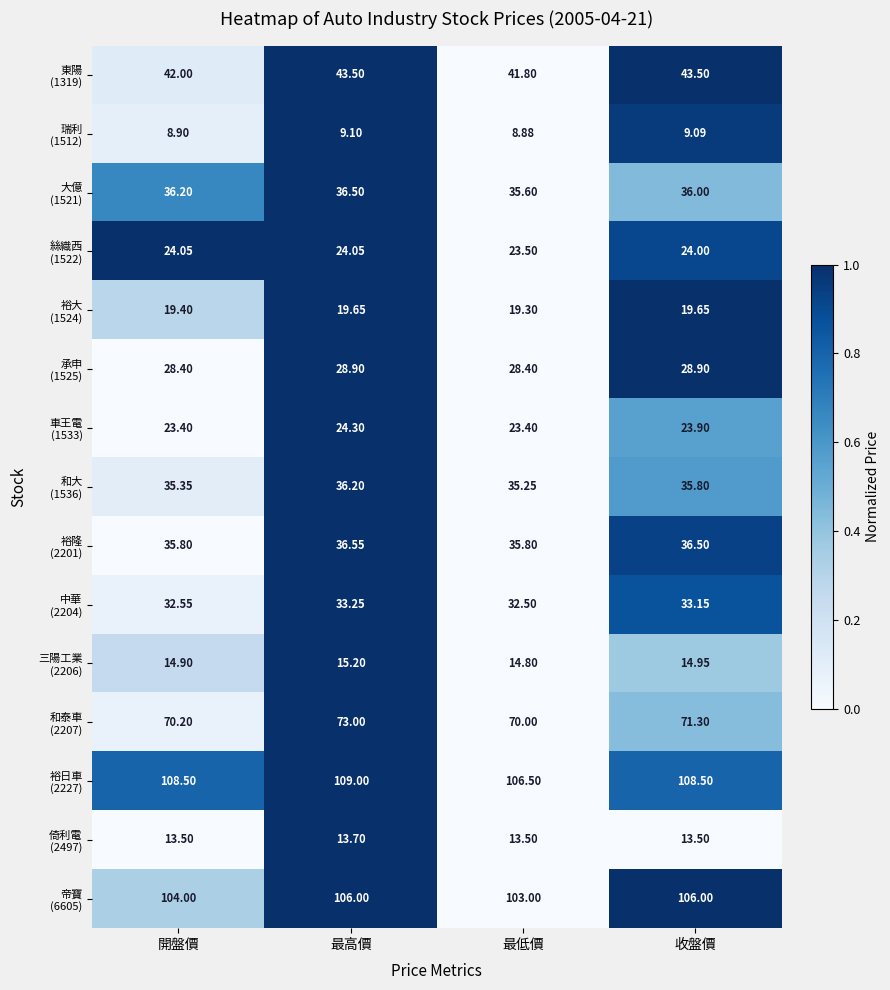

Which label corresponds to the largest value in the chart?

最高價